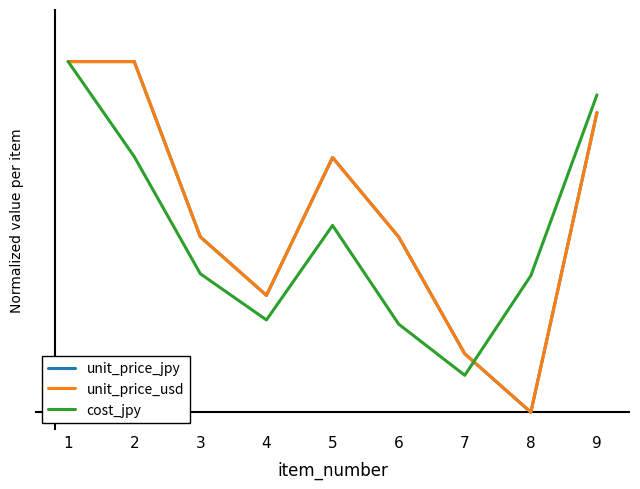

Which series ends up on top after the final intersection of cost_jpy and unit_price_jpy?

cost_jpy